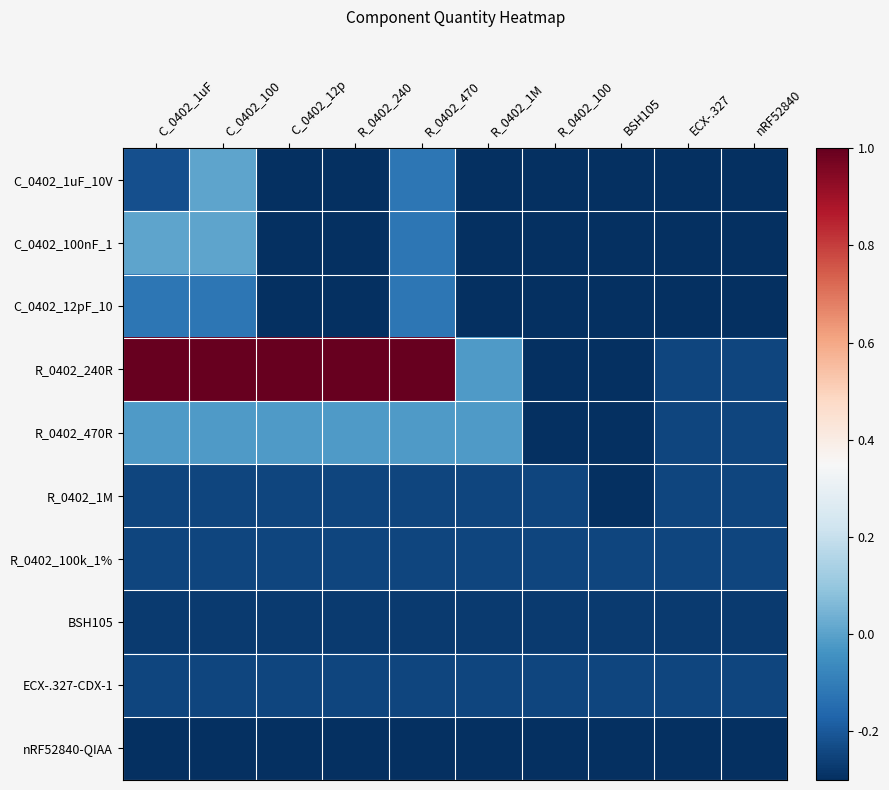

Reading left to right, transcribe all the data shown in this chart.

C_0402_1uF_10V: C_0402_1uF=-0.2	C_0402_100=0.0	C_0402_12p=-0.3	R_0402_240=-0.3	R_0402_470=-0.1	R_0402_1M=-0.3	R_0402_100=-0.3	BSH105=-0.3	ECX-.327=-0.3	nRF52840=-0.3
C_0402_100nF_1: C_0402_1uF=0.0	C_0402_100=0.0	C_0402_12p=-0.3	R_0402_240=-0.3	R_0402_470=-0.1	R_0402_1M=-0.3	R_0402_100=-0.3	BSH105=-0.3	ECX-.327=-0.3	nRF52840=-0.3
C_0402_12pF_10: C_0402_1uF=-0.1	C_0402_100=-0.1	C_0402_12p=-0.3	R_0402_240=-0.3	R_0402_470=-0.1	R_0402_1M=-0.3	R_0402_100=-0.3	BSH105=-0.3	ECX-.327=-0.3	nRF52840=-0.3
R_0402_240R: C_0402_1uF=1.0	C_0402_100=1.0	C_0402_12p=1.0	R_0402_240=1.0	R_0402_470=1.0	R_0402_1M=-0.0	R_0402_100=-0.3	BSH105=-0.3	ECX-.327=-0.2	nRF52840=-0.2
R_0402_470R: C_0402_1uF=-0.0	C_0402_100=-0.0	C_0402_12p=-0.0	R_0402_240=-0.0	R_0402_470=-0.0	R_0402_1M=-0.0	R_0402_100=-0.3	BSH105=-0.3	ECX-.327=-0.2	nRF52840=-0.2
R_0402_1M: C_0402_1uF=-0.2	C_0402_100=-0.2	C_0402_12p=-0.2	R_0402_240=-0.2	R_0402_470=-0.2	R_0402_1M=-0.2	R_0402_100=-0.2	BSH105=-0.3	ECX-.327=-0.2	nRF52840=-0.2
R_0402_100k_1%: C_0402_1uF=-0.2	C_0402_100=-0.2	C_0402_12p=-0.2	R_0402_240=-0.2	R_0402_470=-0.2	R_0402_1M=-0.2	R_0402_100=-0.2	BSH105=-0.2	ECX-.327=-0.2	nRF52840=-0.2
BSH105: C_0402_1uF=-0.3	C_0402_100=-0.3	C_0402_12p=-0.3	R_0402_240=-0.3	R_0402_470=-0.3	R_0402_1M=-0.3	R_0402_100=-0.3	BSH105=-0.3	ECX-.327=-0.3	nRF52840=-0.3
ECX-.327-CDX-1: C_0402_1uF=-0.2	C_0402_100=-0.2	C_0402_12p=-0.2	R_0402_240=-0.2	R_0402_470=-0.2	R_0402_1M=-0.2	R_0402_100=-0.2	BSH105=-0.2	ECX-.327=-0.2	nRF52840=-0.2
nRF52840-QIAA: C_0402_1uF=-0.3	C_0402_100=-0.3	C_0402_12p=-0.3	R_0402_240=-0.3	R_0402_470=-0.3	R_0402_1M=-0.3	R_0402_100=-0.3	BSH105=-0.3	ECX-.327=-0.3	nRF52840=-0.3